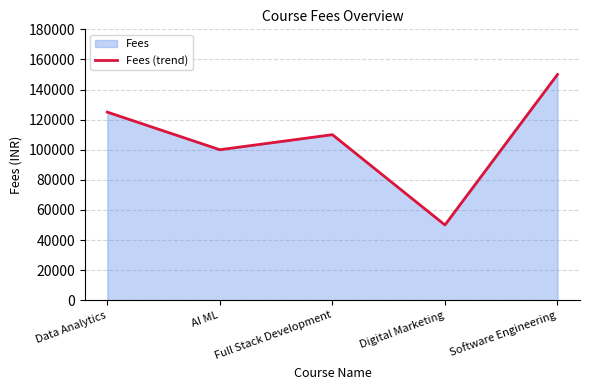

How many data points are less than 110000?

2